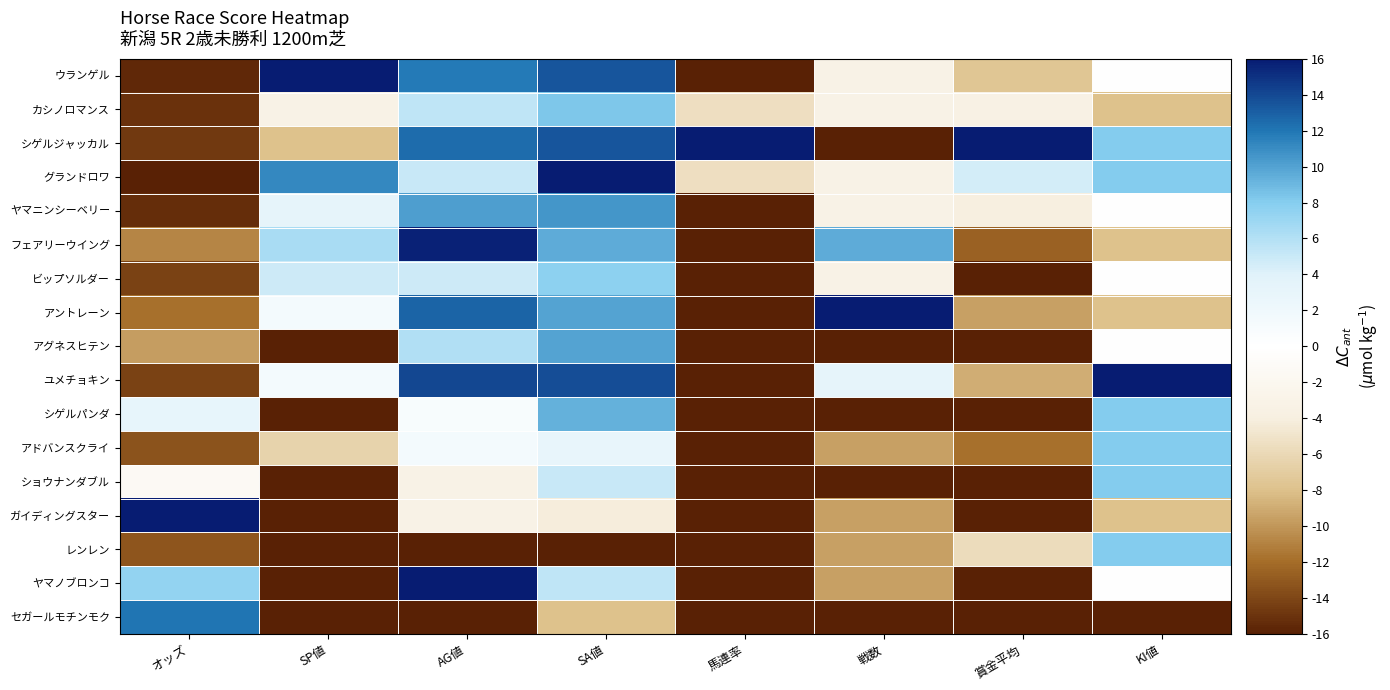

Which series changed the most between 賞金平均 and KI値?

ユメチョキン